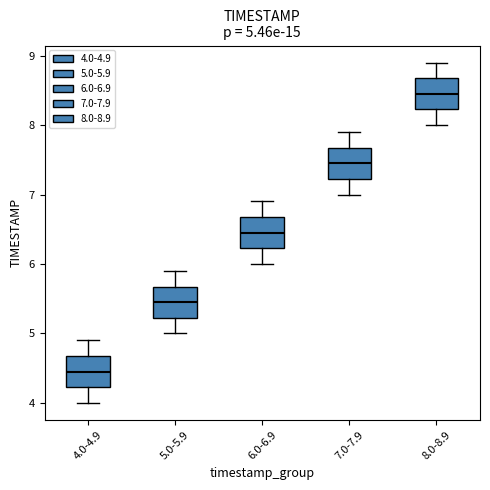

Which box's median line is the highest?

8.0-8.9